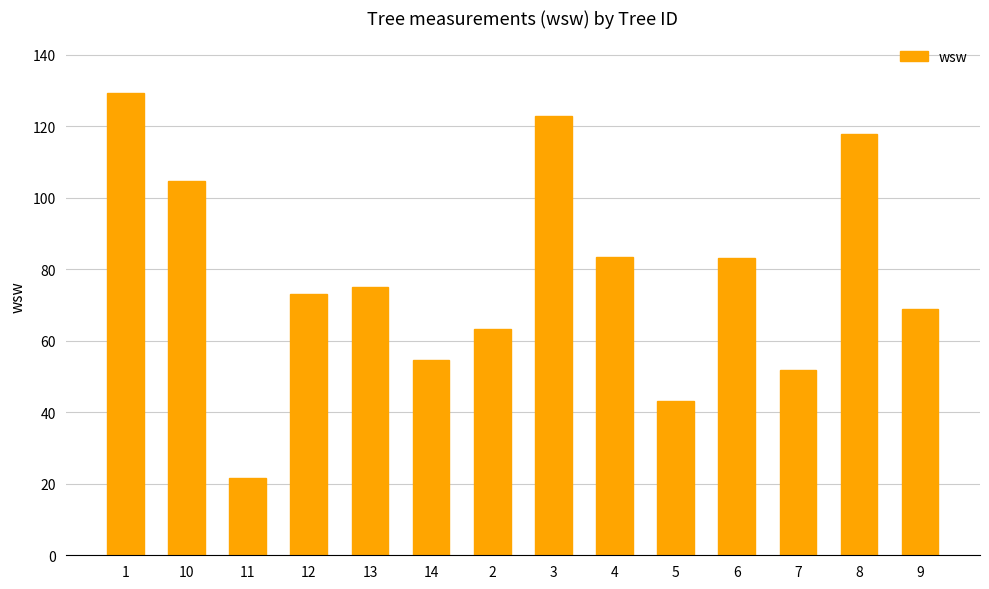

What is the ratio of the value at 2 to the value at 11?

2.9